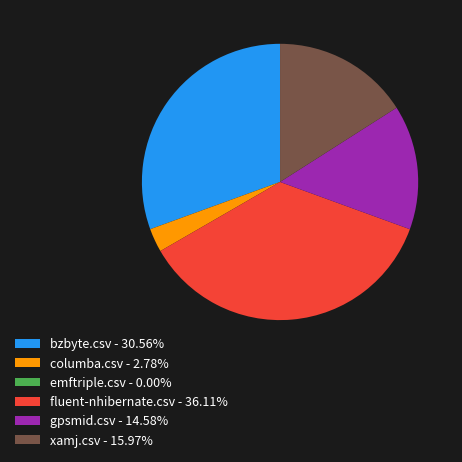

Is columba.csv - 2.78% the majority of the pie?

No